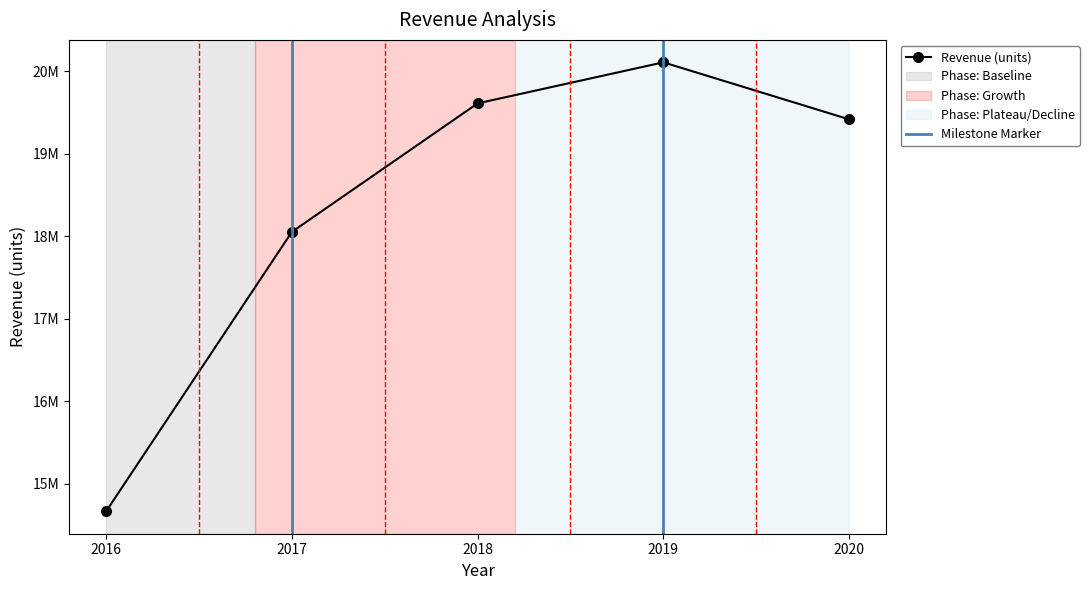

What is the value of the 2nd point from the left?

18055668